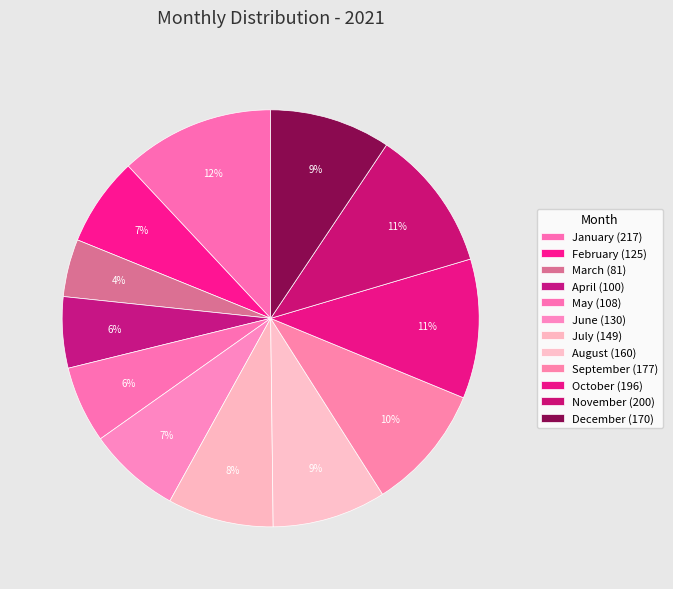

How many segments does this pie chart have?

12